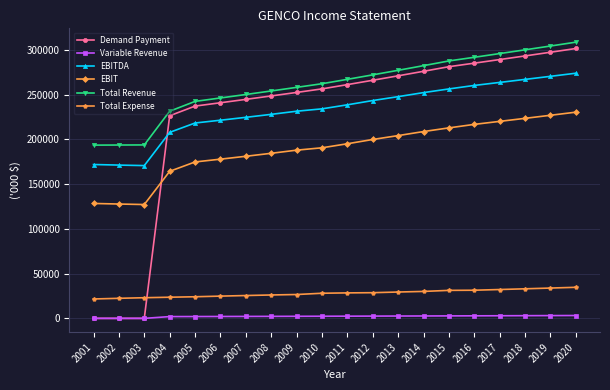

At 2004, list the series in order from largest to smallest.

Total Revenue, Demand Payment, EBITDA, EBIT, Total Expense, Variable Revenue